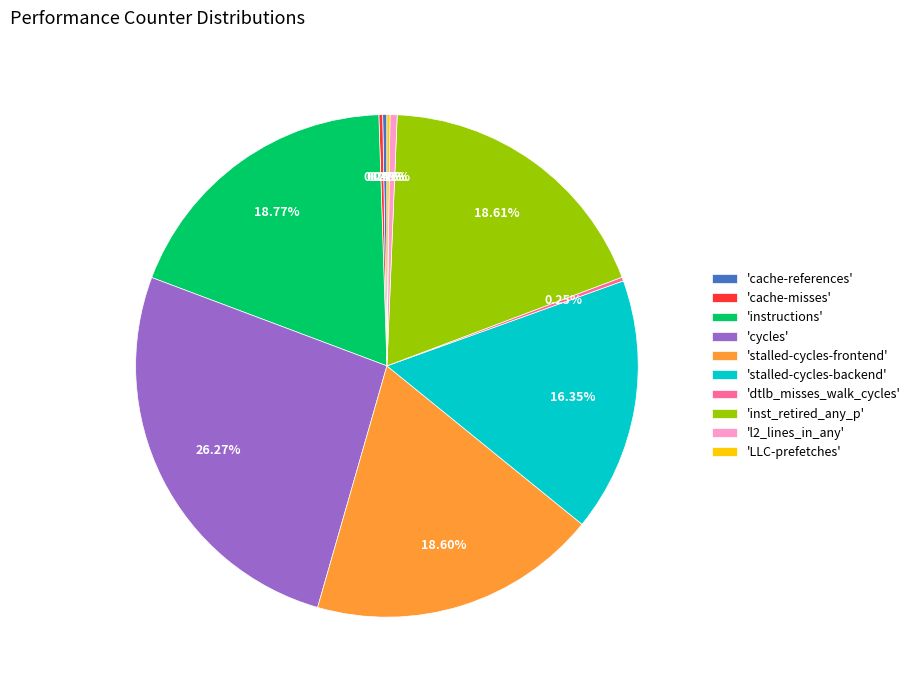

Is there any slice that represents more than half of the pie?

No